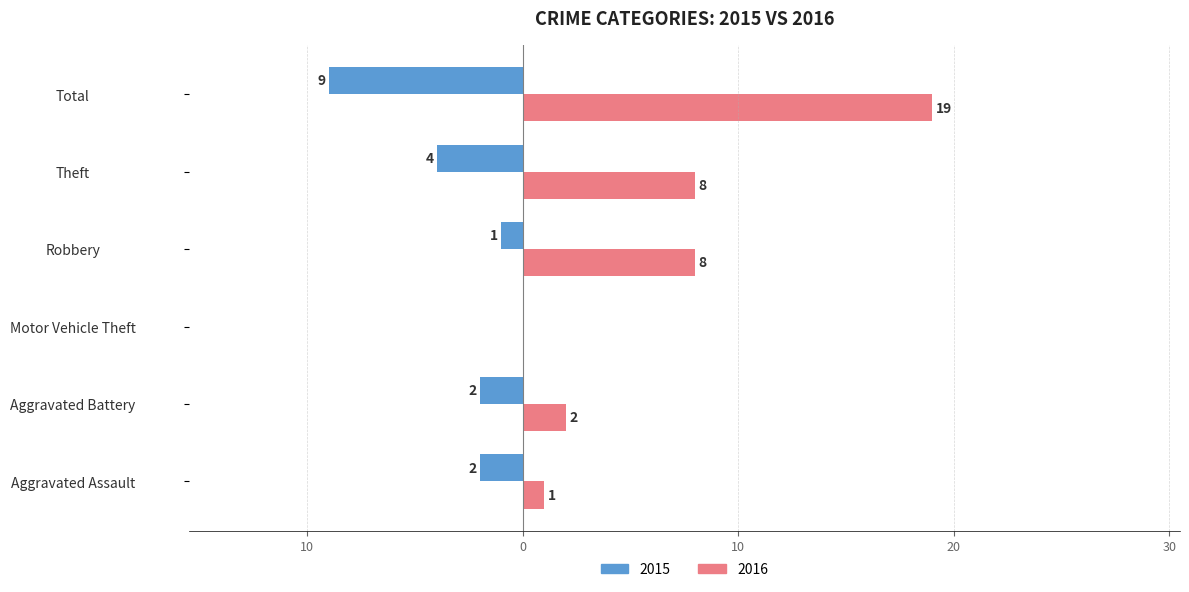

What are all the series names shown in the legend?

2015, 2016